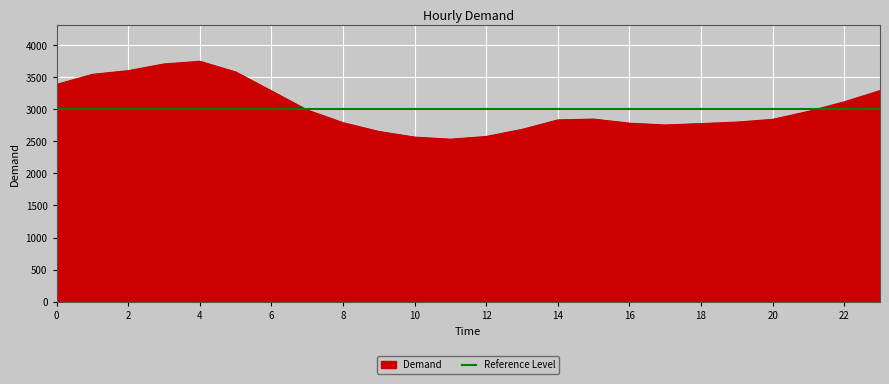

Where is the data nearest to the value 3142?

22